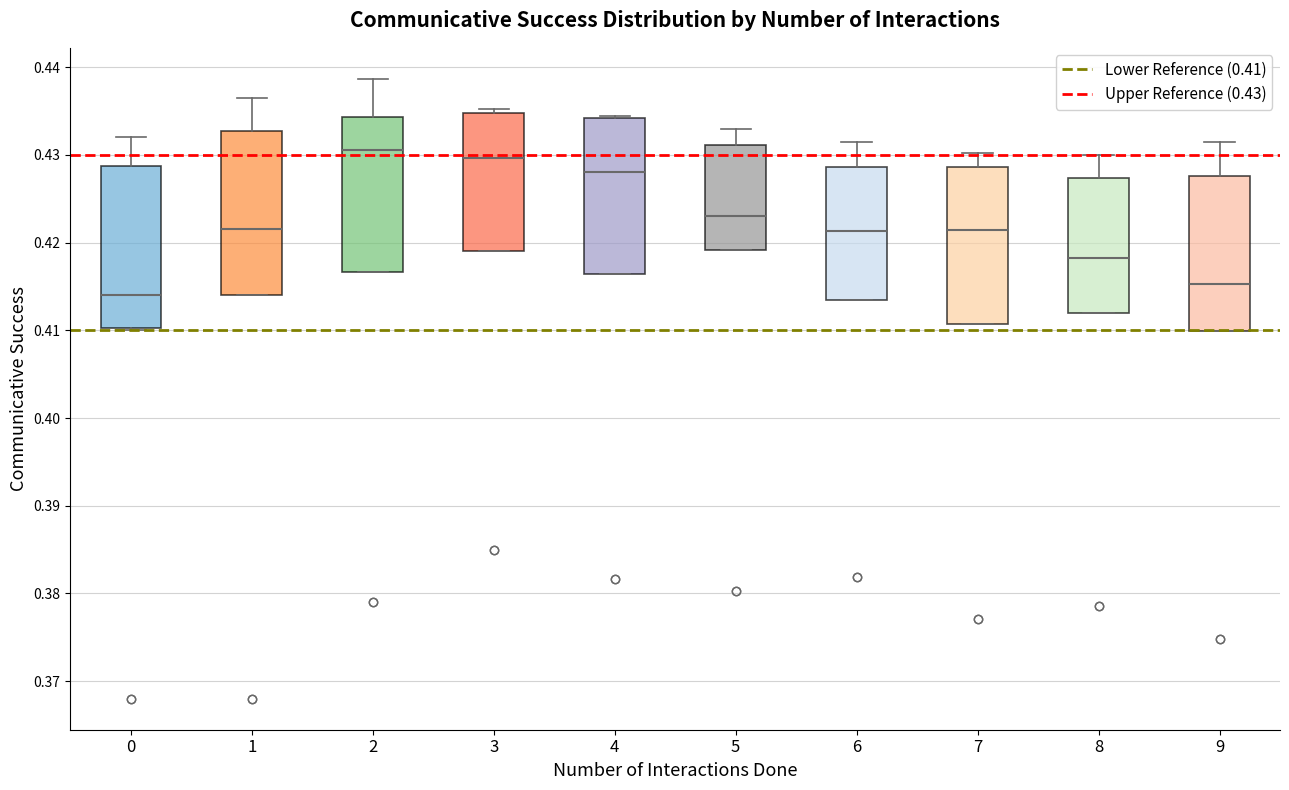

Where is the lower edge of the box at x = 6 on the y-axis? The values are not printed on the chart, so give them approximately, as read against the axis.

0.413